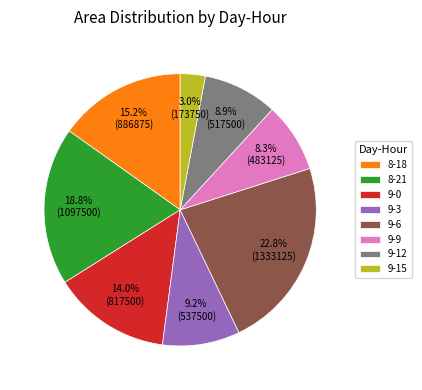

Does 9-3 represent more than half of the total?

No